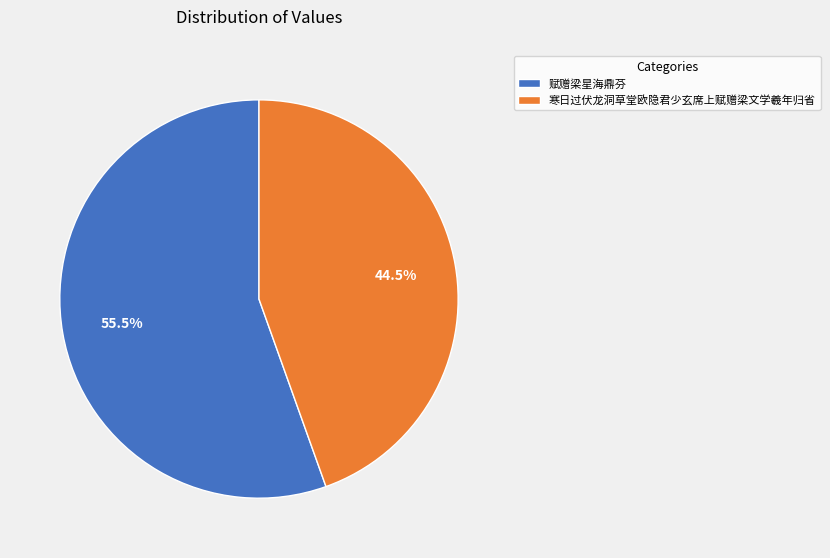

Count the number of slices in the pie.

2